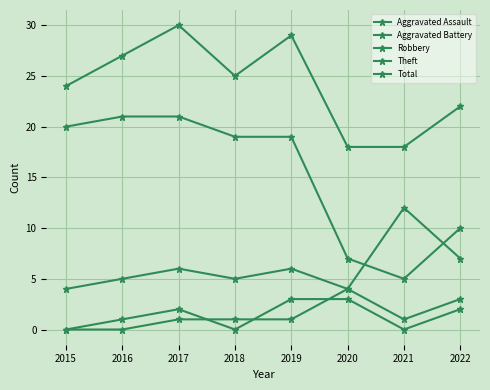

Count the number of data series in this chart.

5